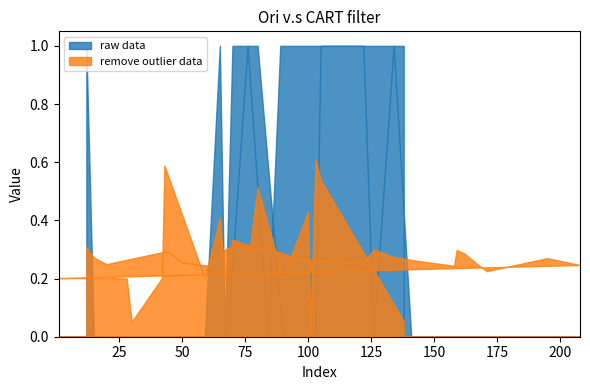

Reading right to left, transcribe all the data shown in this chart.

y_pred: 0.1	0.5	0.6	0.0	0.4	0.2	0.5	0.3	0.3	0.2	0.4	0.2	0.6	0.2	0.1	0.2	0.2	0.2	0.2	0.3	0.2	0.3	0.3	0.3	0.2	0.3	0.3	0.3	0.3	0.3	0.3	0.3	0.3	0.3	0.2	0.3	0.3	0.2	0.3	0.3
y_true: 1.0	1.0	0.0	0.0	0.0	0.0	1.0	1.0	1.0	0.0	1.0	0.0	0.0	0.0	0.0	0.0	0.0	0.0	0.0	0.0	0.0	0.0	0.0	0.0	0.0	0.0	1.0	0.0	1.0	1.0	1.0	0.0	1.0	0.0	0.0	0.0	0.0	0.0	0.0	1.0